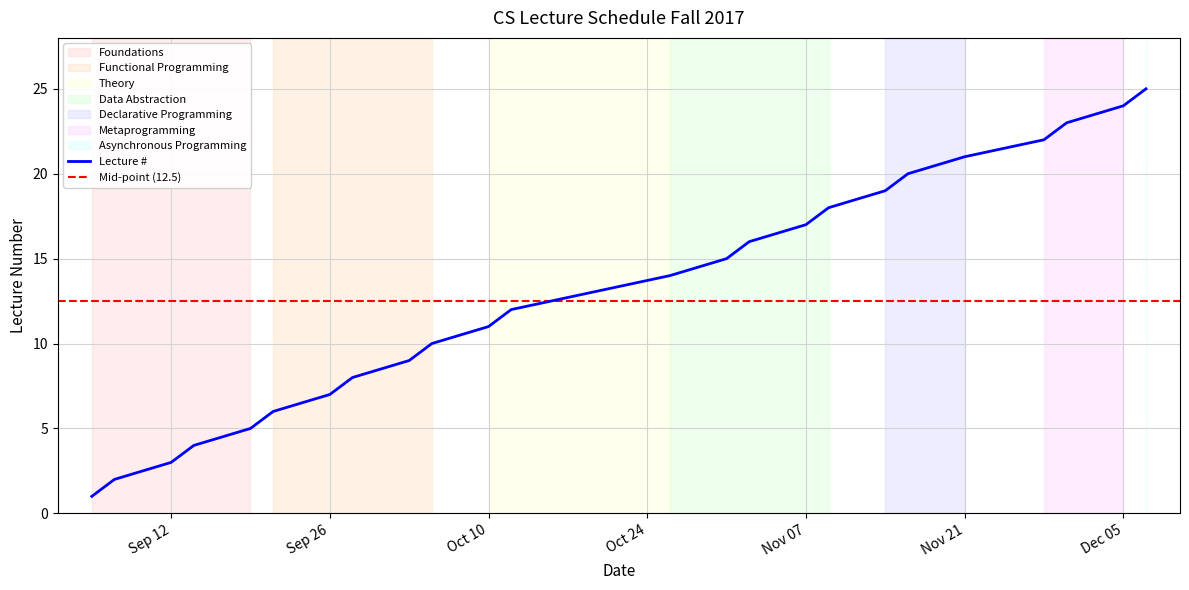

How many lines are shown in the chart?

1